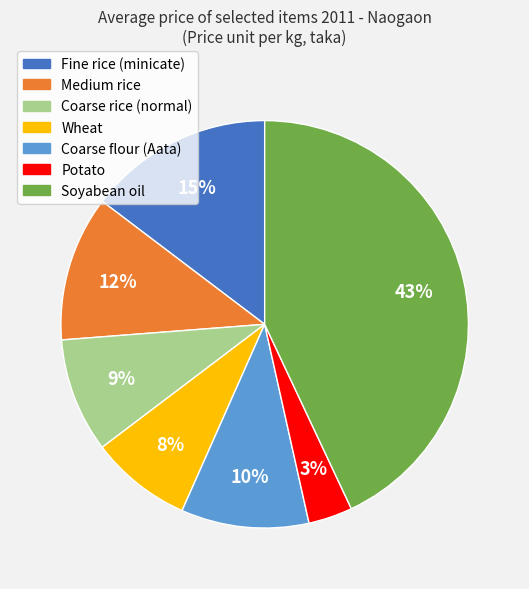

What is the smallest slice in the pie chart?

Potato